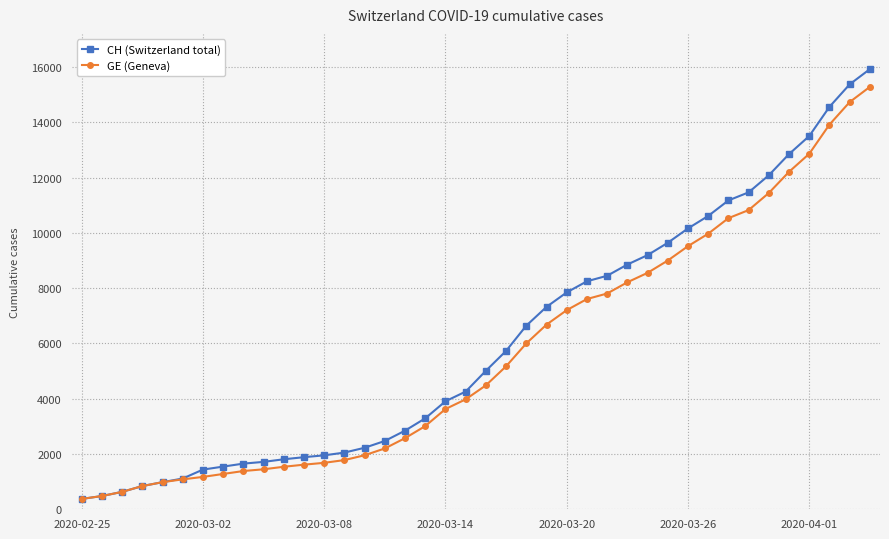

What is the greatest value displayed?

15926